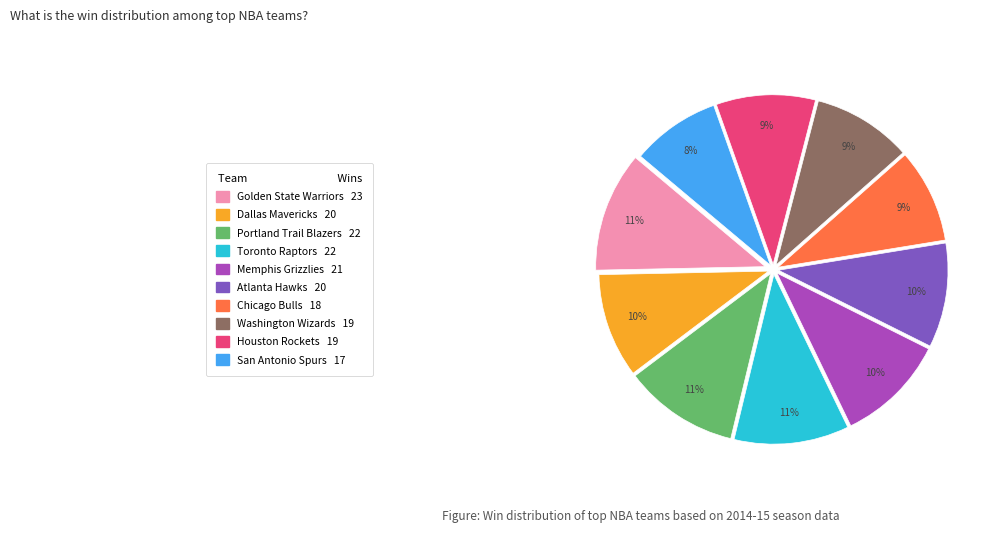

To the nearest percent, what percentage of the pie is San Antonio Spurs?

8%